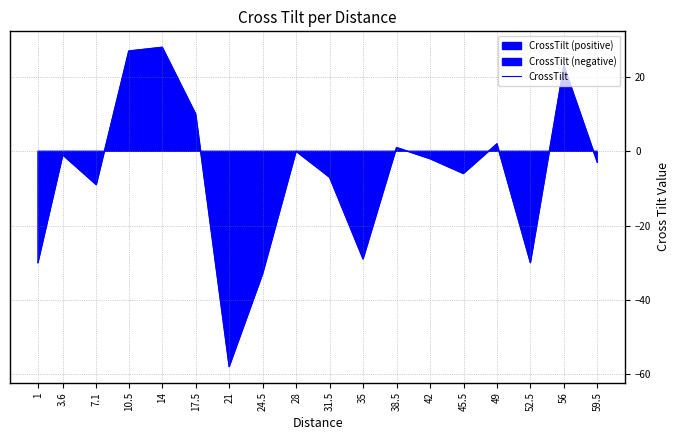

List the labels in order of value, largest first.

14, 10.5, 56, 17.5, 49, 38.5, 28, 3.6, 42, 59.5, 45.5, 31.5, 7.1, 35, 52.5, 1, 24.5, 21